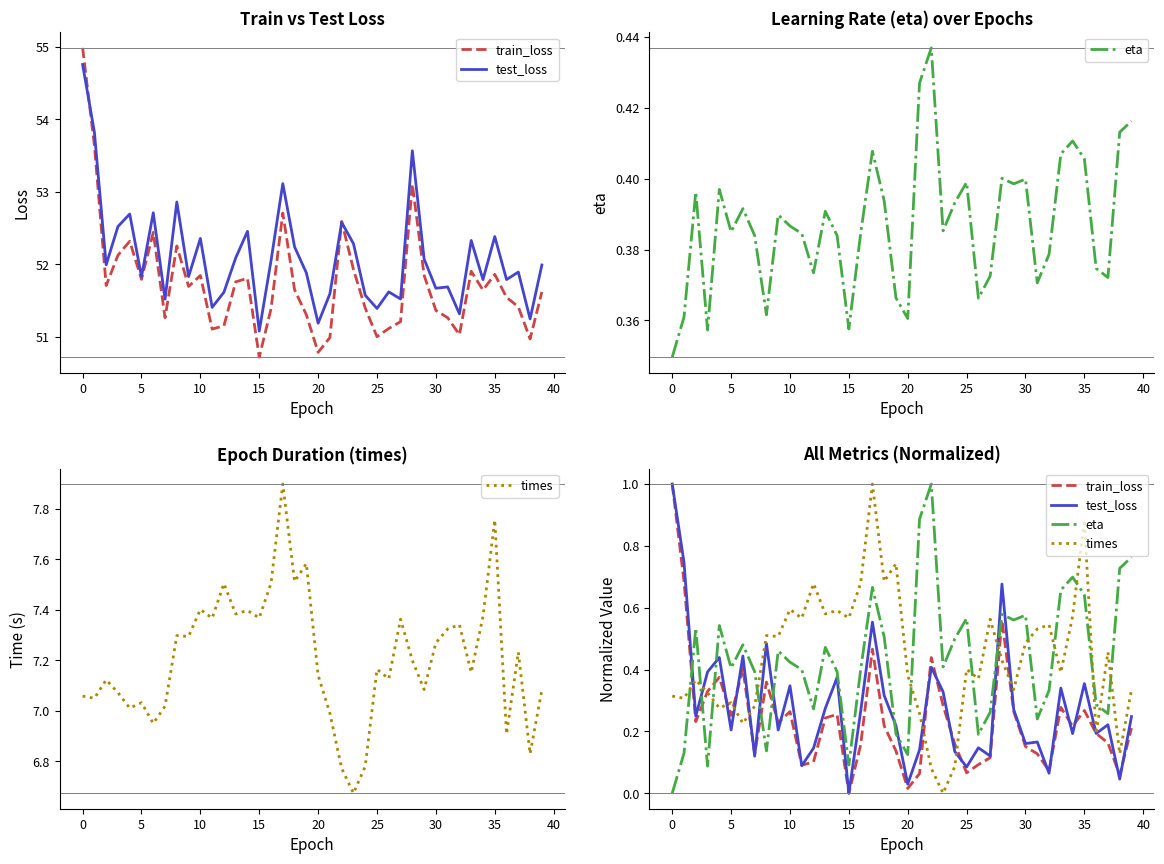

What is the sum of the train_loss values at 25 and 34?

0.3